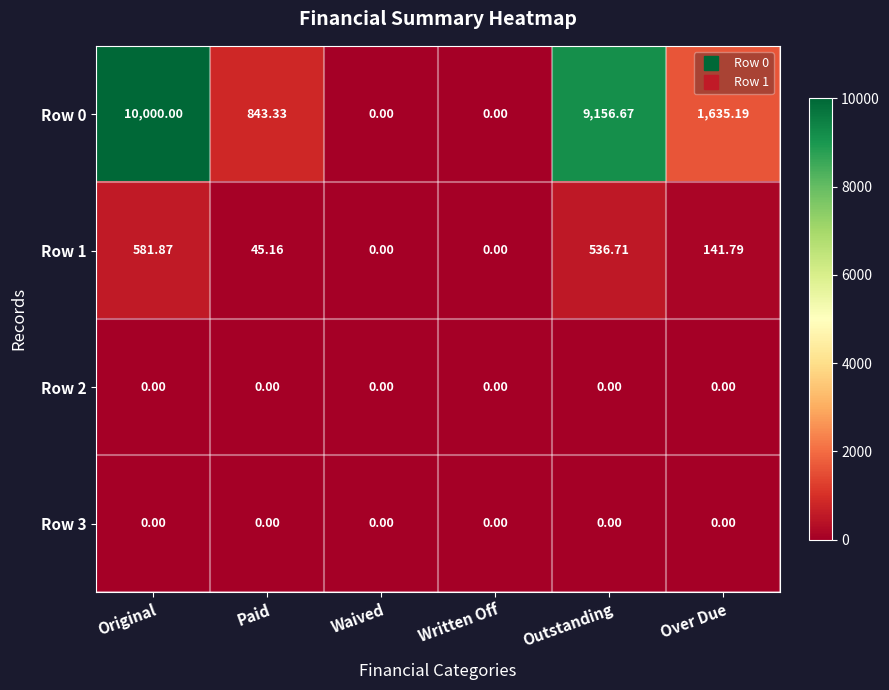

Between Paid and Over Due, which series saw the biggest shift?

Row 0